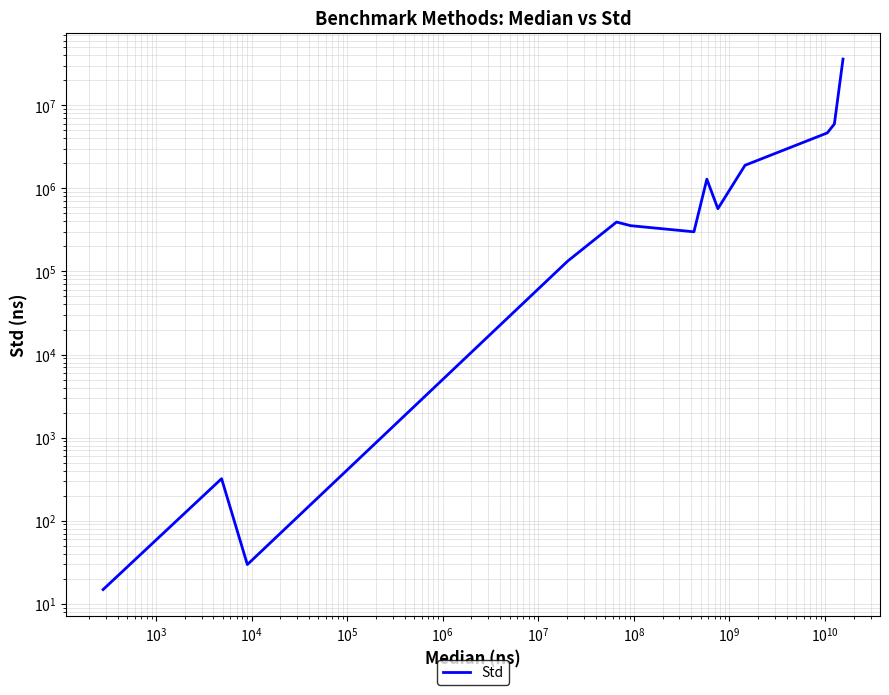

How many interior local valleys (lower than both neighbors) does the data have?

3